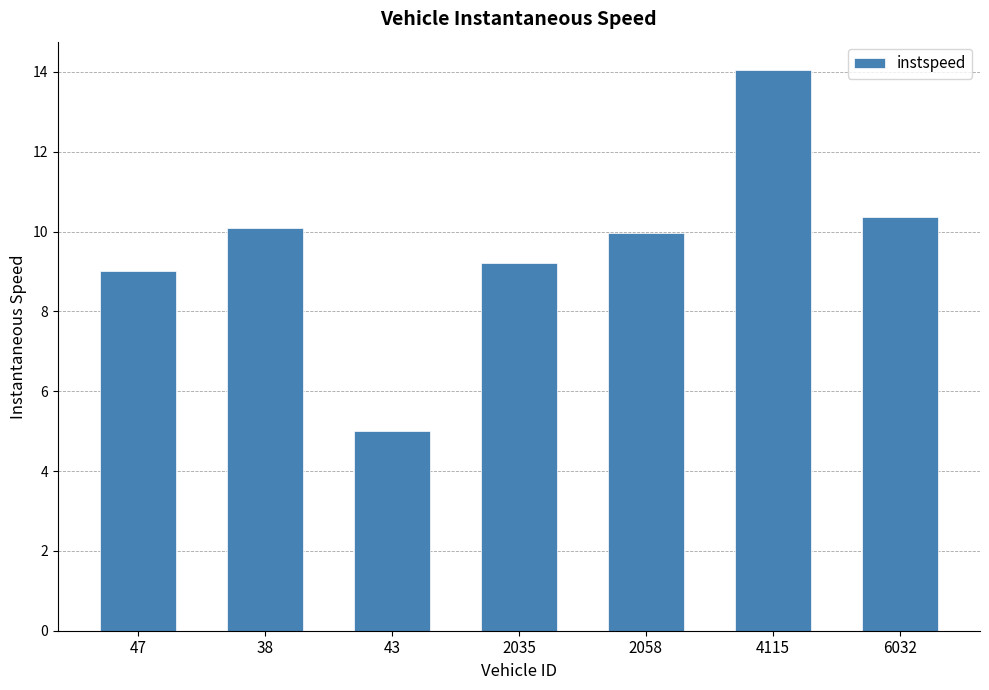

List the labels in order of value, largest first.

4115, 6032, 38, 2058, 2035, 47, 43